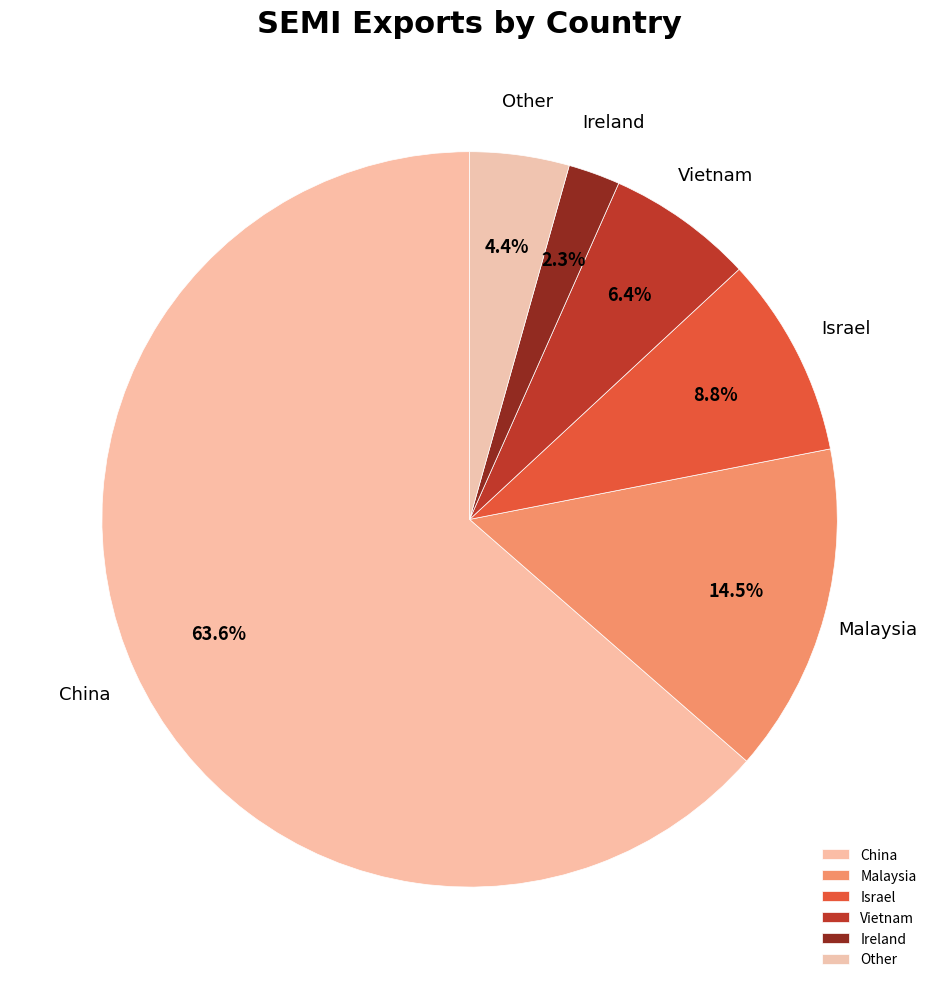

Rank the categories by value from lowest to highest.

Ireland, Other, Vietnam, Israel, Malaysia, China